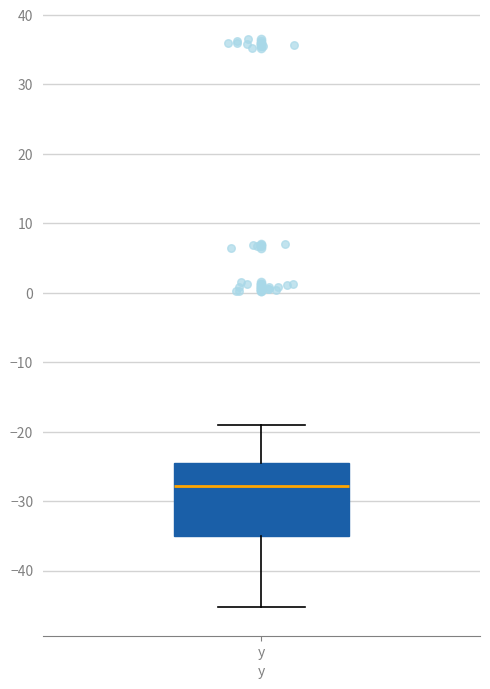

Where is the upper edge of the box for y on the y-axis? The values are not printed on the chart, so give them approximately, as read against the axis.

-25